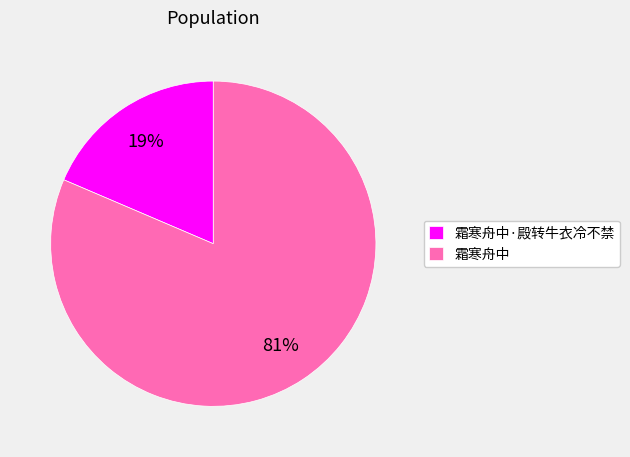

Combined, do 霜寒舟中 and 霜寒舟中·殿转牛衣冷不禁 account for over 50%?

Yes